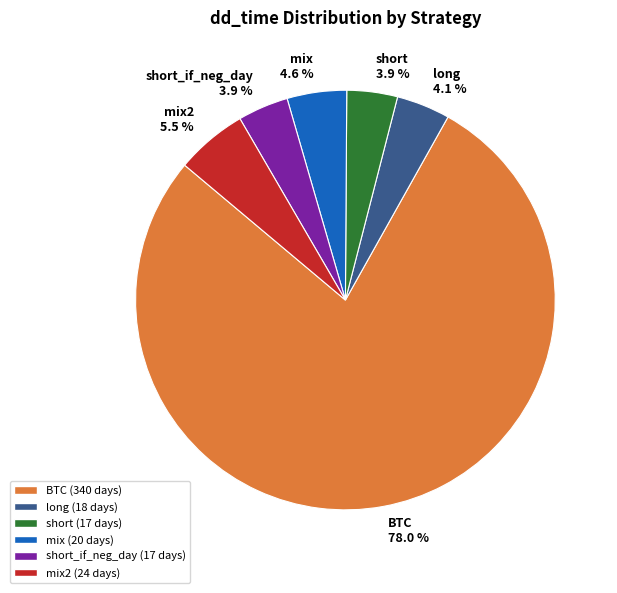

Which slice represents more than half of the pie?

BTC 78.0 %